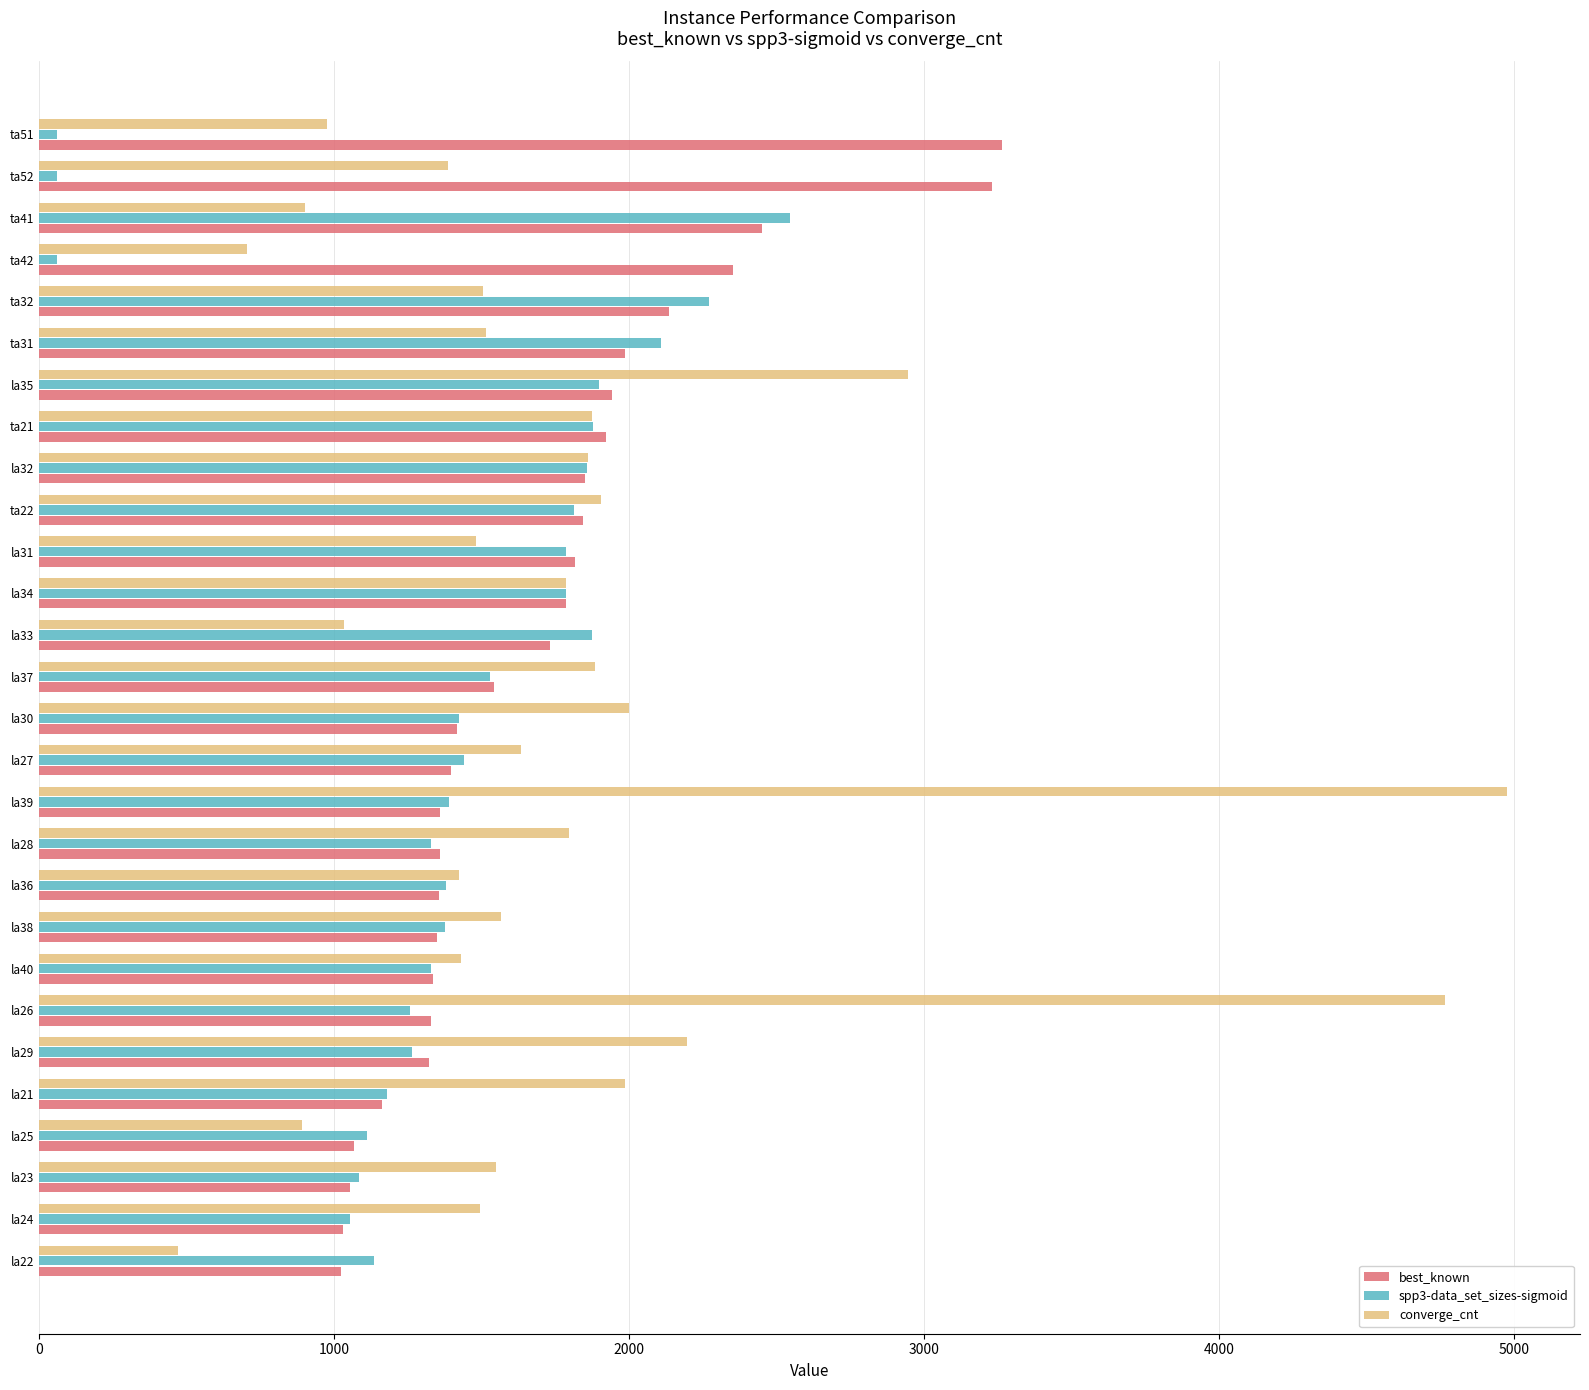

Which category has the lowest value in the converge_cnt series?

la22